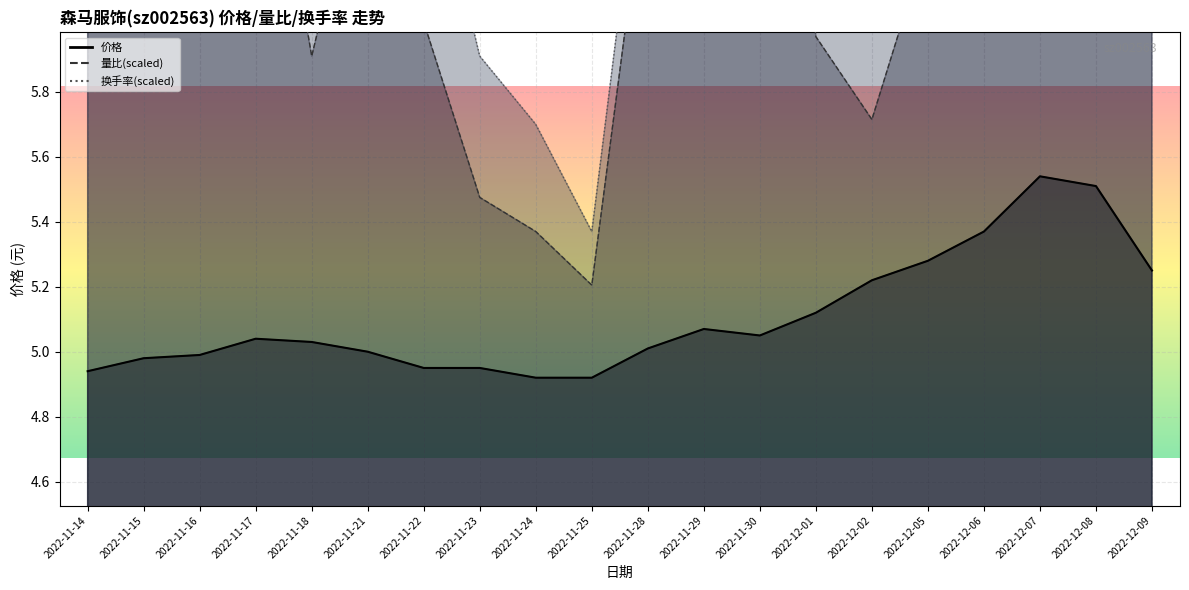

At which category does 量比 reach its first local peak?

2022-11-15